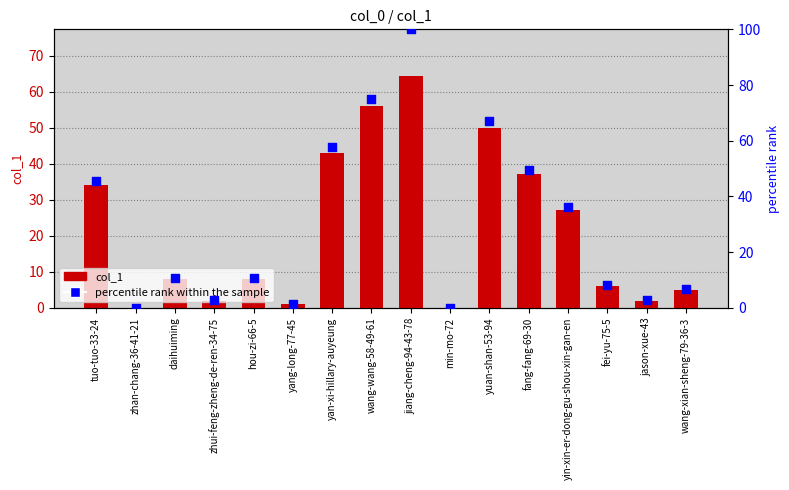

What is the total value across all series at daihuiming?

18.7